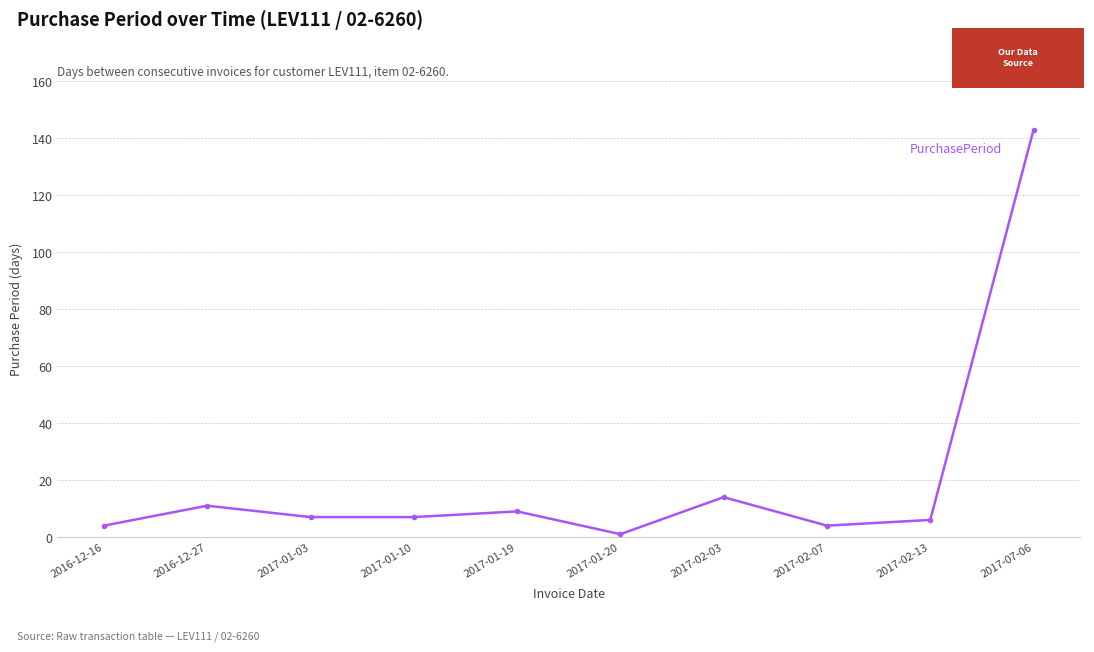

Reading left to right, transcribe all the data shown in this chart.

2016-12-16=4	2016-12-27=11	2017-01-03=7	2017-01-10=7	2017-01-19=9	2017-01-20=1	2017-02-03=14	2017-02-07=4	2017-02-13=6	2017-07-06=143